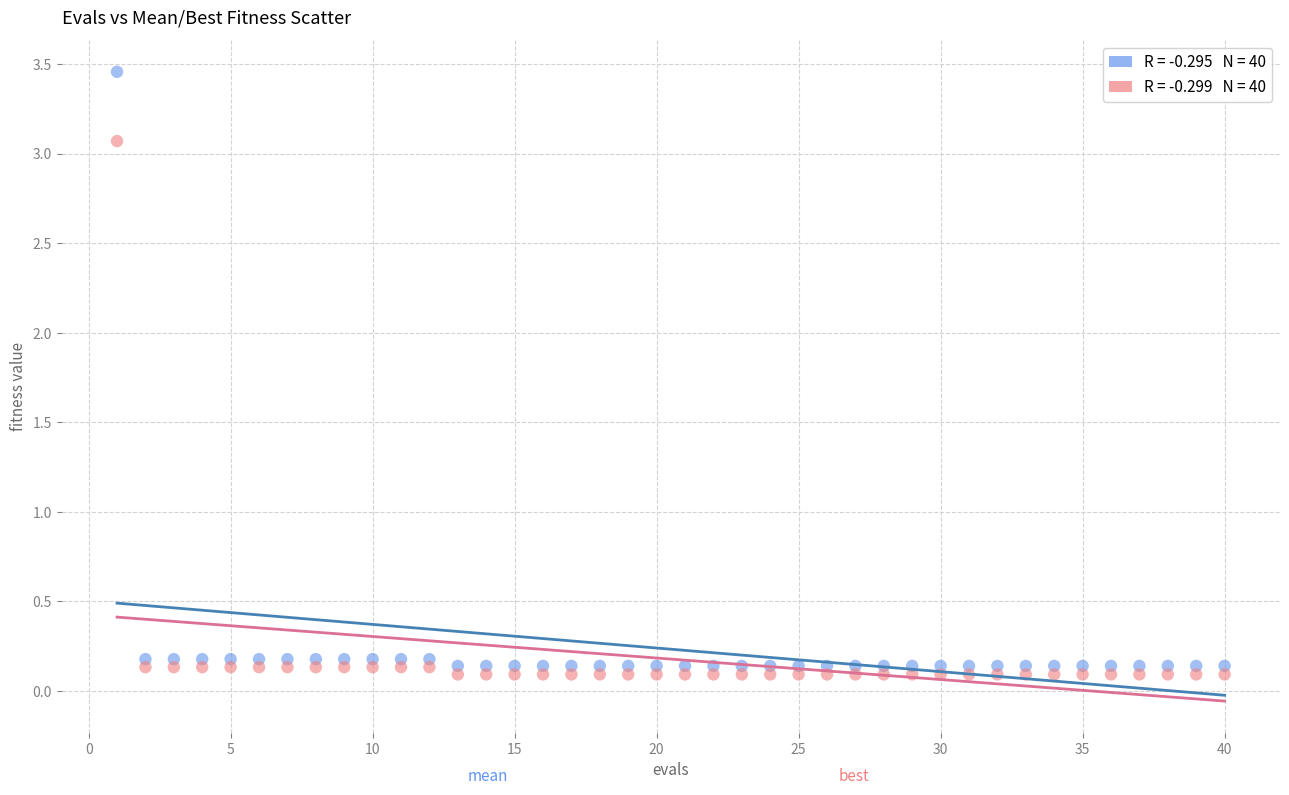

Across all data points, what is the range of Y values (max minus min)?

3.4